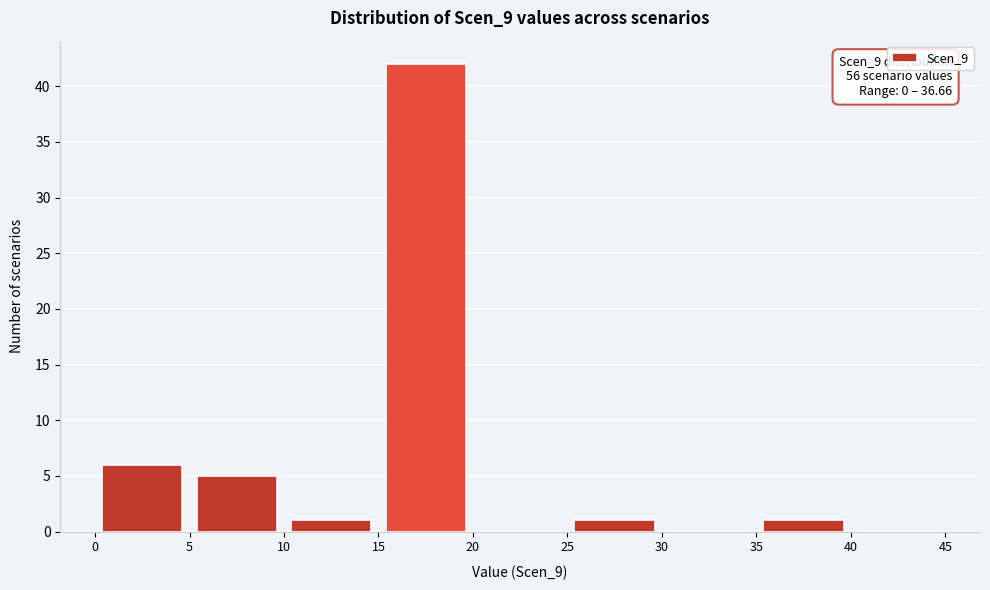

Over which range of the x-axis is the bar tallest?

15 to 20